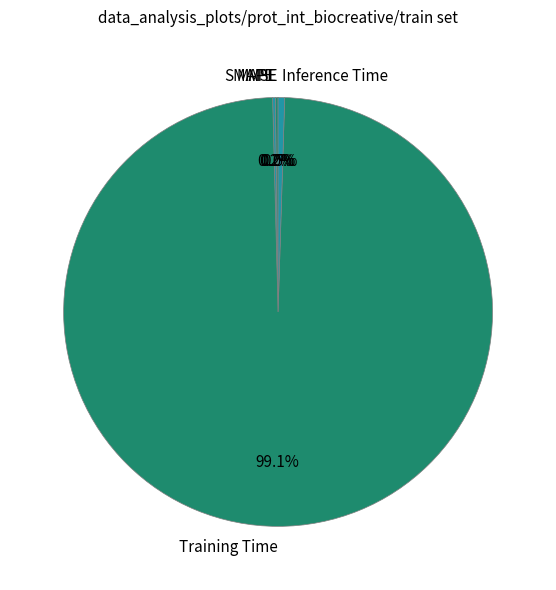

Does any single category account for the majority?

Yes